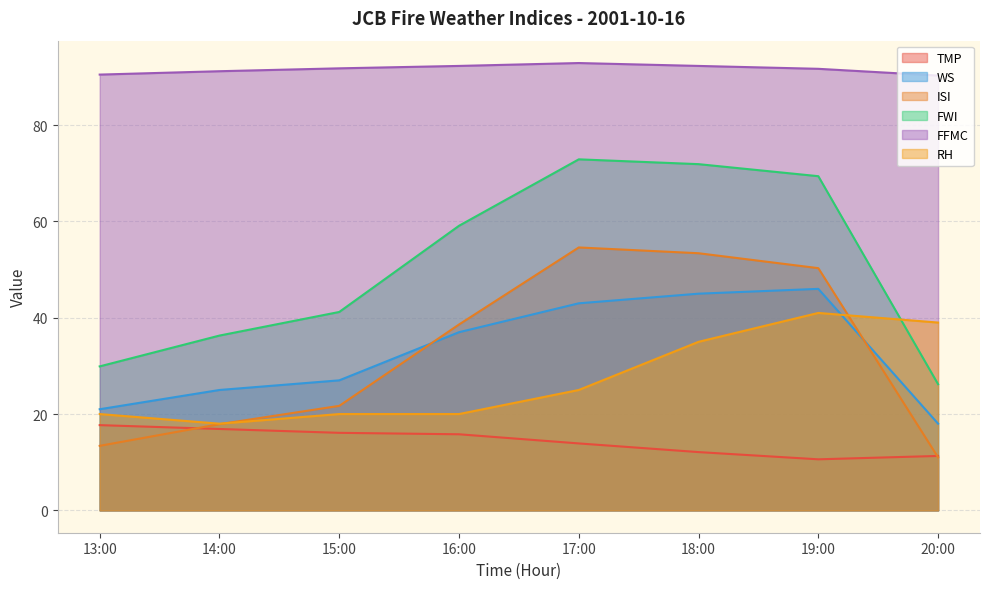

How many data points in WS are above 37?

3